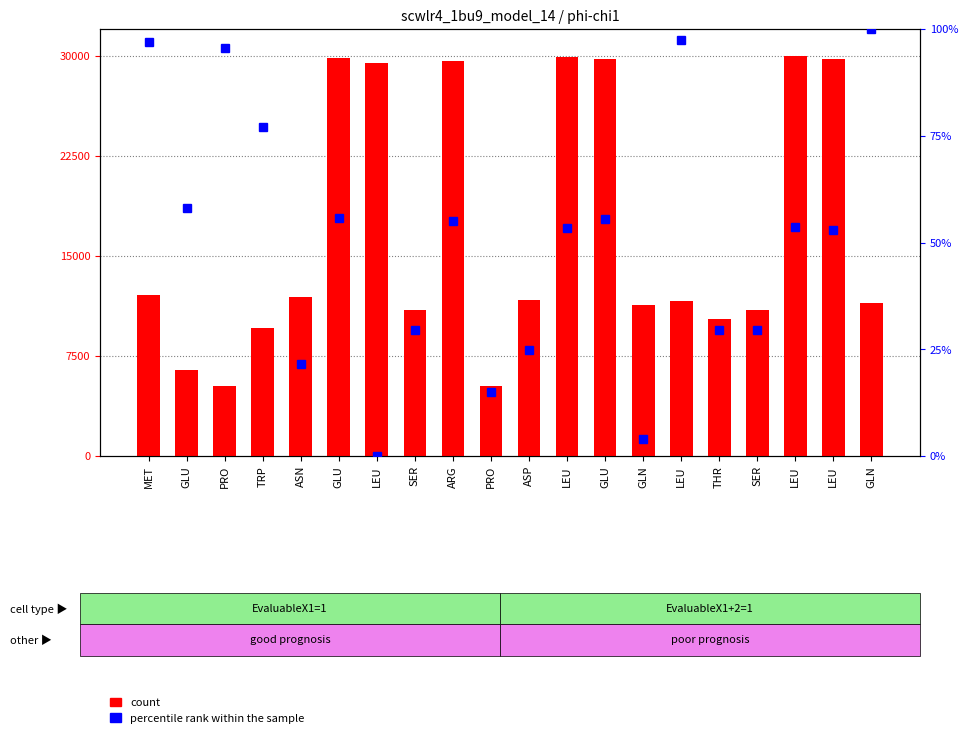

What is the average value of the percentile rank within the sample series?

50.2